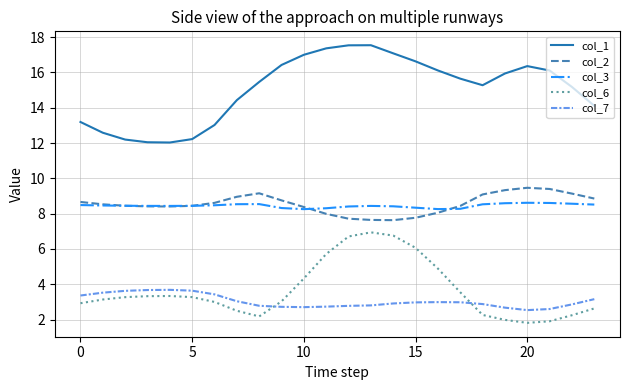

What is the difference between the maximum and second lowest values in the col_3 series?

0.4